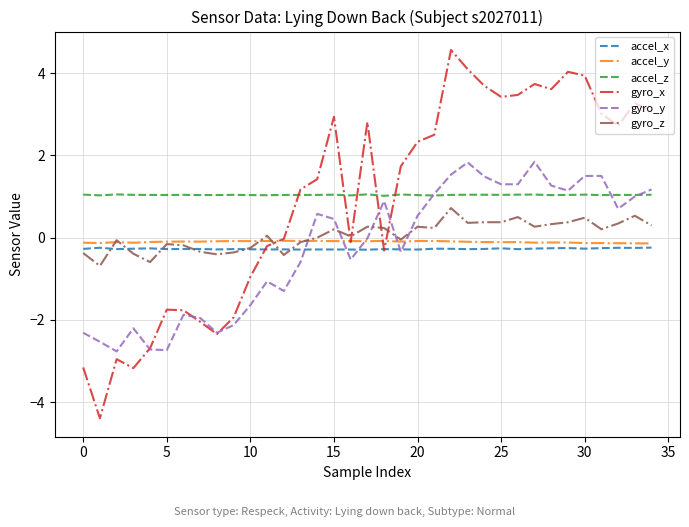

Which series has the widest spread of values?

gyro_x